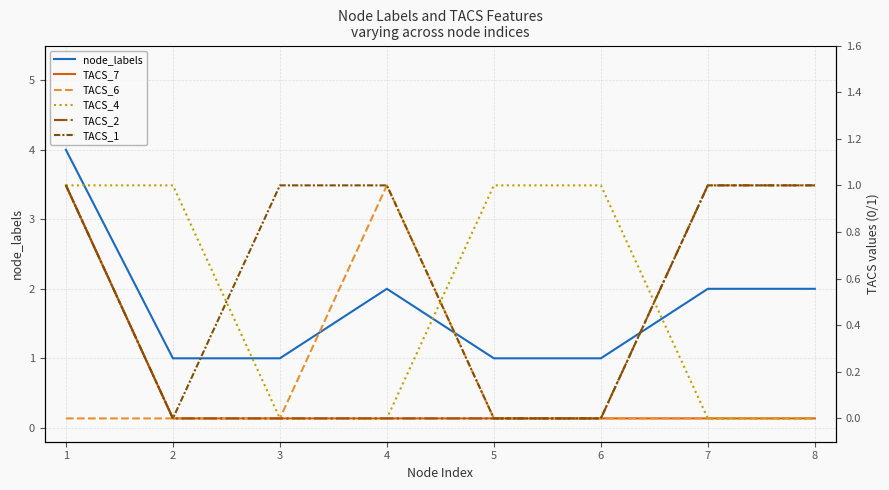

What are all the series names shown in the legend?

node_labels, TACS_7, TACS_6, TACS_4, TACS_2, TACS_1